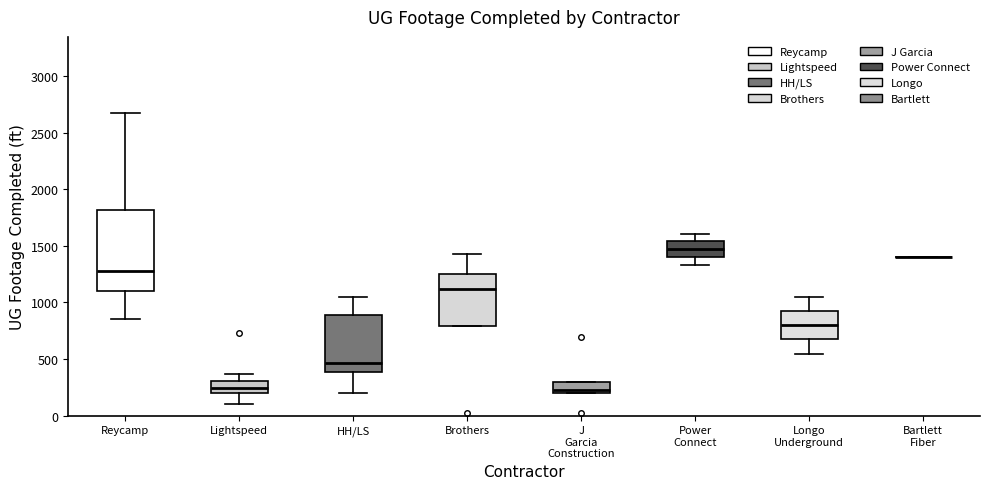

Reading left to right, transcribe this box plot: for each box, give where its median line is, the range the box spans, and where its two whiskers end, as read against the y-axis. The values are not printed on the chart, so give them approximately, as read against the axis.

Reycamp: median 1300, box 1100 to 1800, whiskers 850 to 2700
Lightspeed: median 250, box 200 to 300, whiskers 100 to 350
HH/LS: median 450, box 400 to 900, whiskers 200 to 1050
Brothers: median 1100, box 800 to 1250, whiskers 800 to 1450
J Garcia Construction: median 250, box 200 to 300, whiskers 200 to 300
Power Connect: median 1450, box 1400 to 1550, whiskers 1350 to 1600
Longo Underground: median 800, box 650 to 900, whiskers 550 to 1050
Bartlett Fiber: box collapsed to a line at 1400, whiskers 1400 to 1400